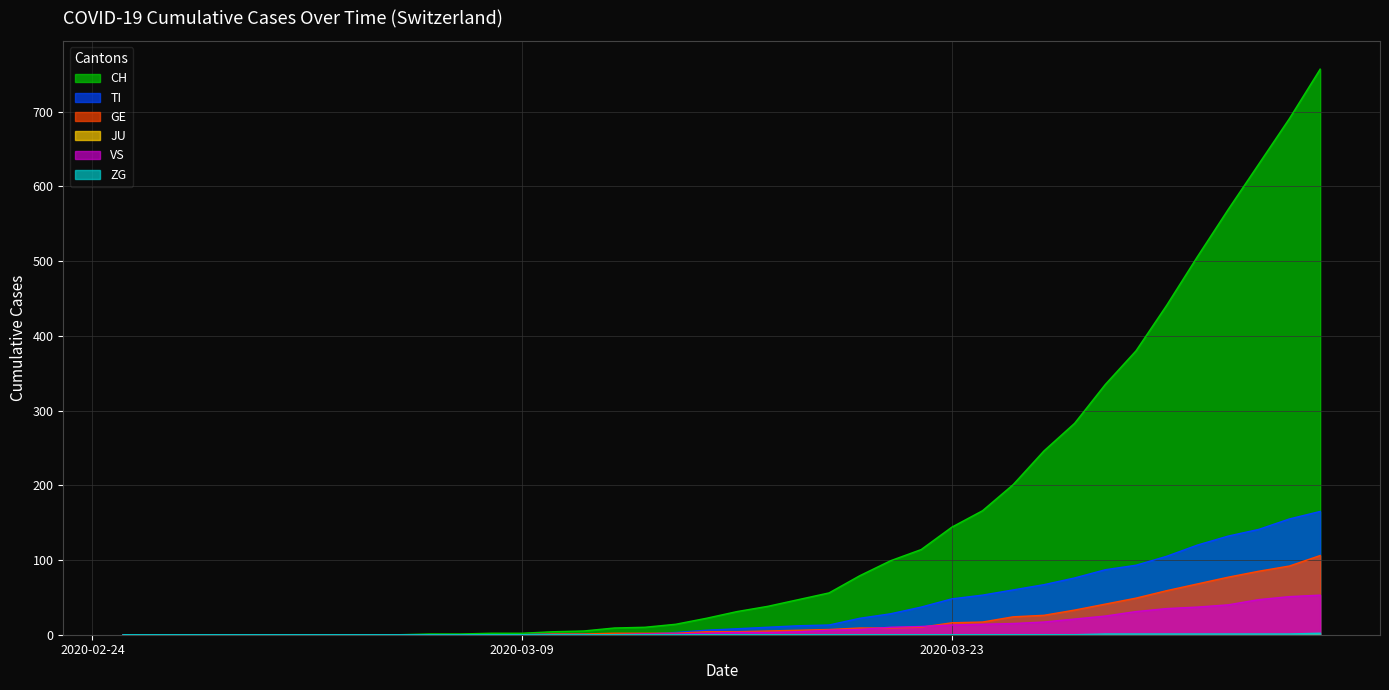

Which series has the widest spread of values?

CH